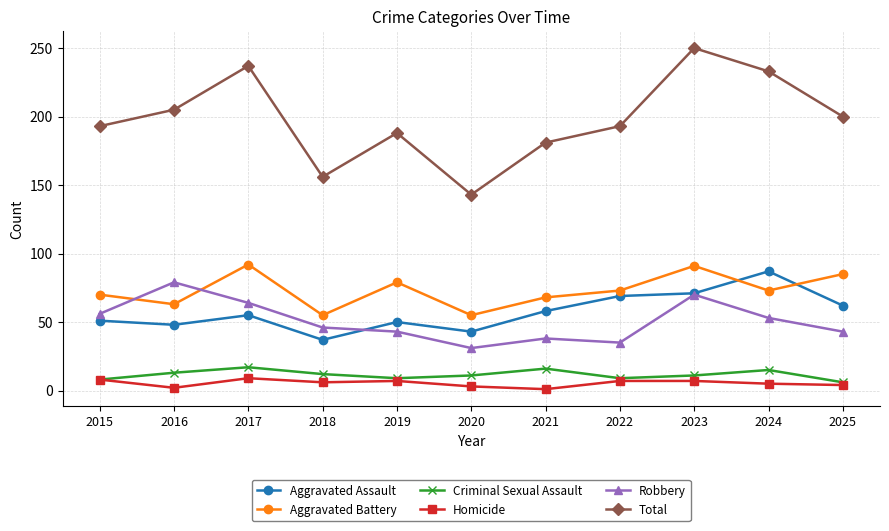

What is the value of the Aggravated Battery point at the 8th from the left?

73